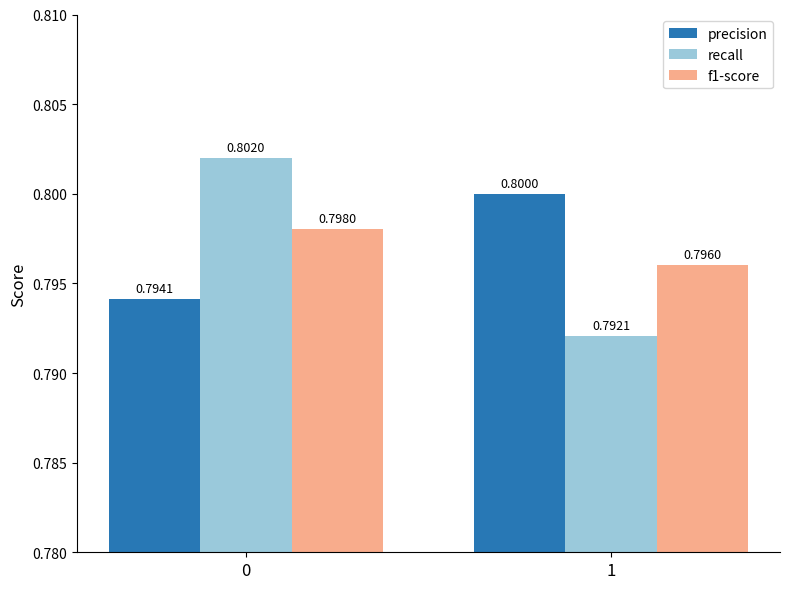

Which series has the largest range (max minus min)?

recall